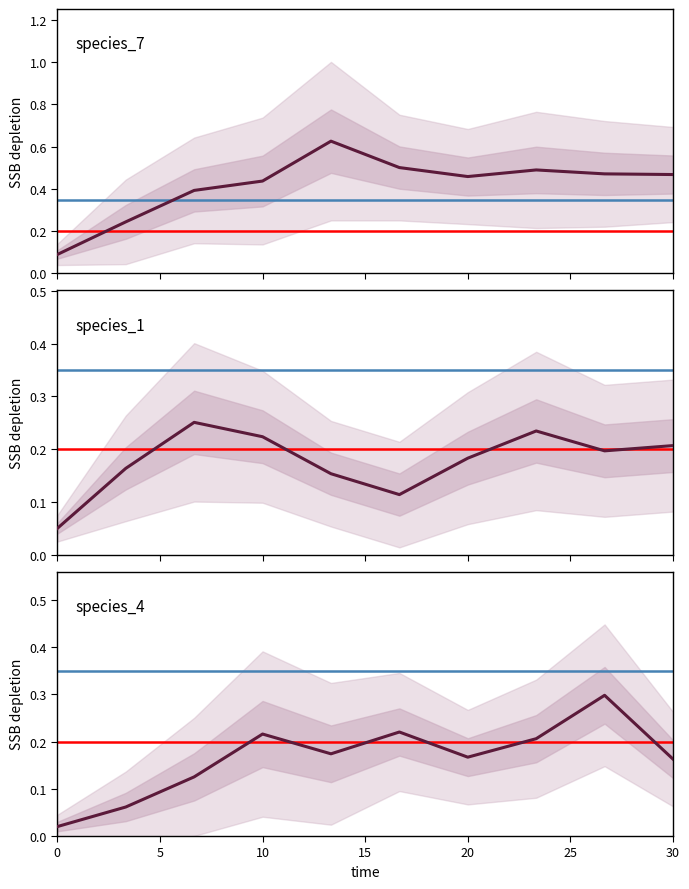

At how many categories does at least one series exceed 0?

10